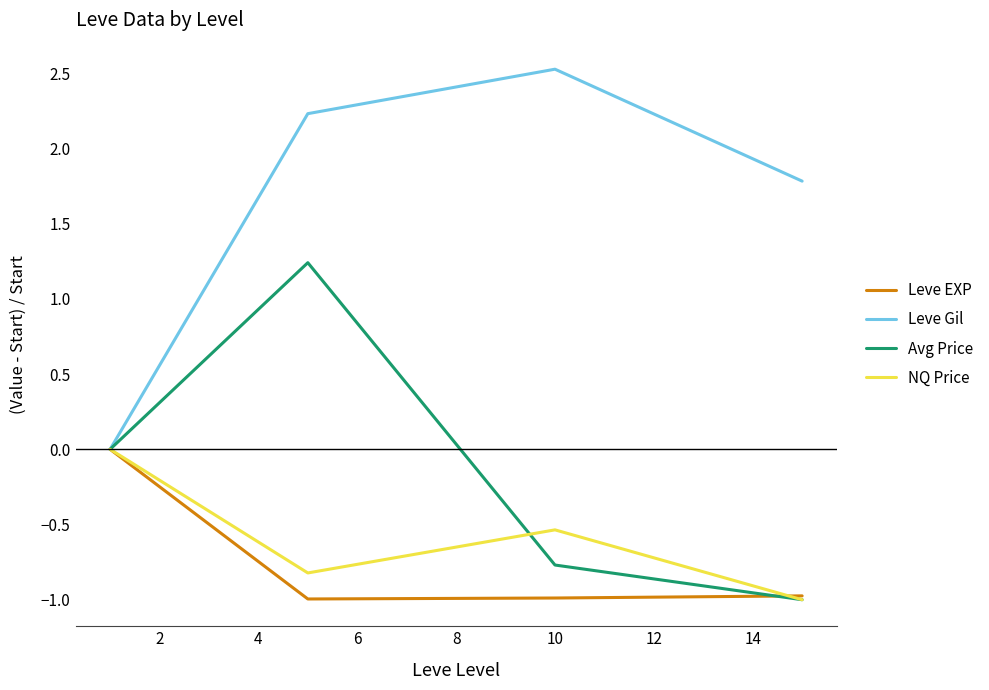

What is the maximum value shown in the chart?

2.5